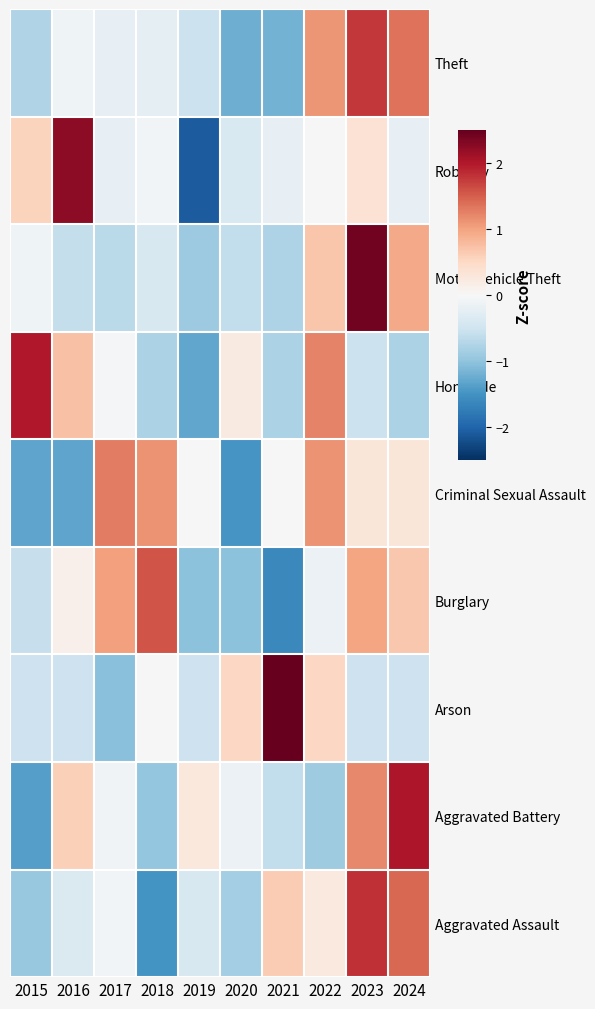

List the series in order of their peak value, lowest first.

Criminal Sexual Assault, Burglary, Theft, Aggravated Assault, Homicide, Aggravated Battery, Robbery, Motor Vehicle Theft, Arson